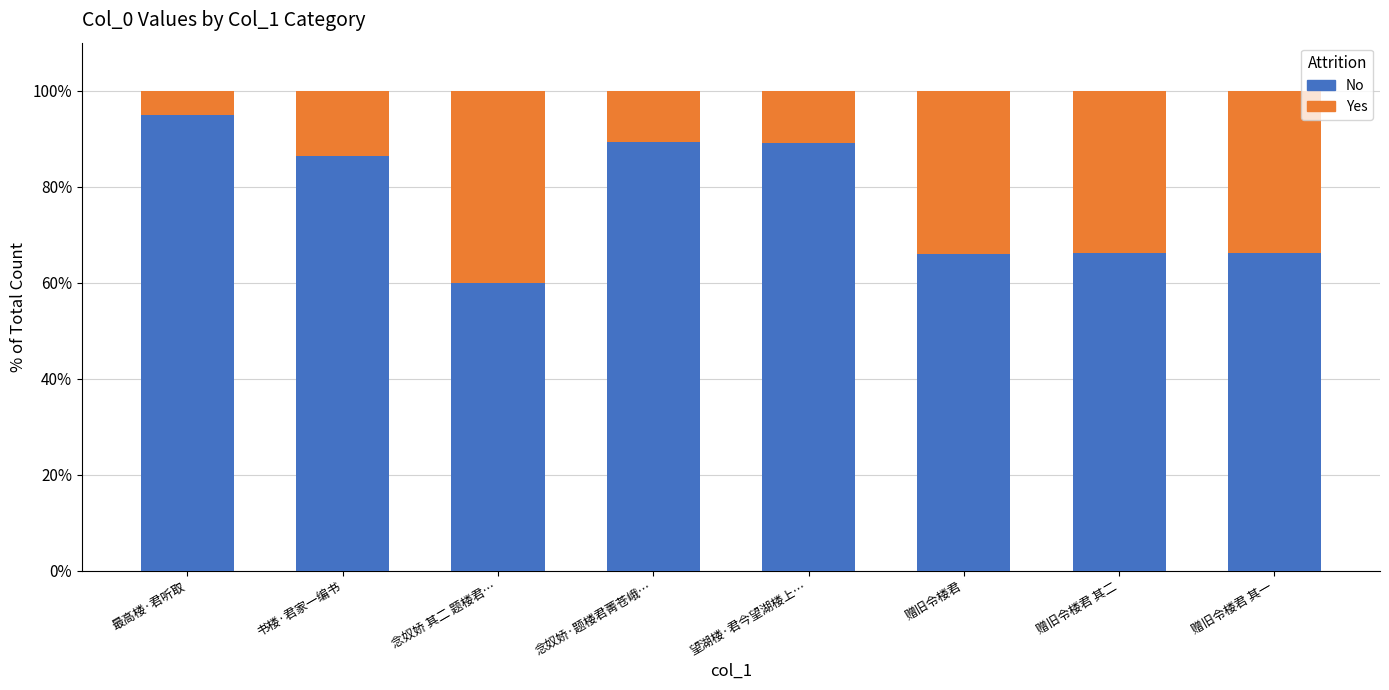

What is the total value across all series at 念奴娇 其二 题楼君…?

100.0